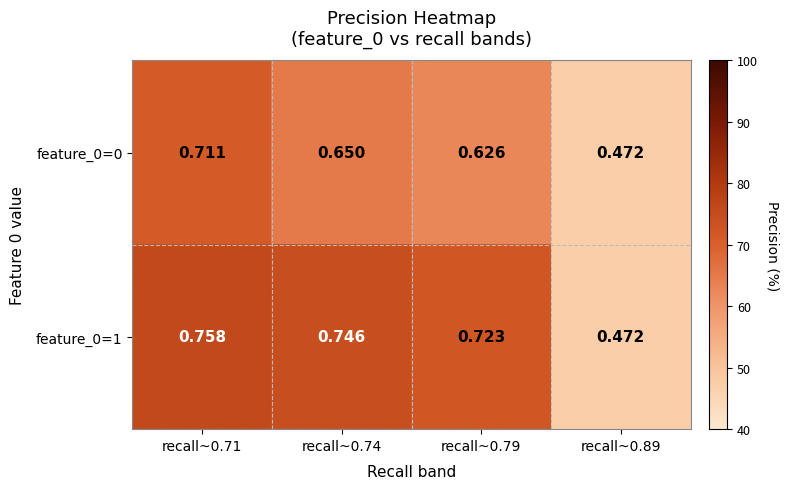

Is the value of feature_0=1 at recall~0.71 greater than the value of feature_0=0 at recall~0.71?

Yes